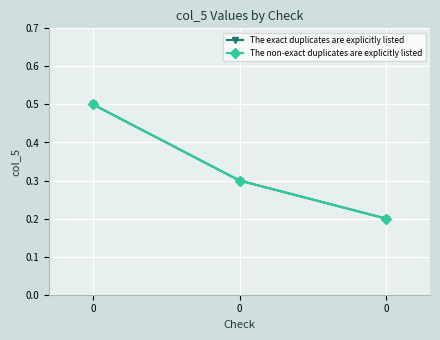

How many lines are shown in the chart?

2